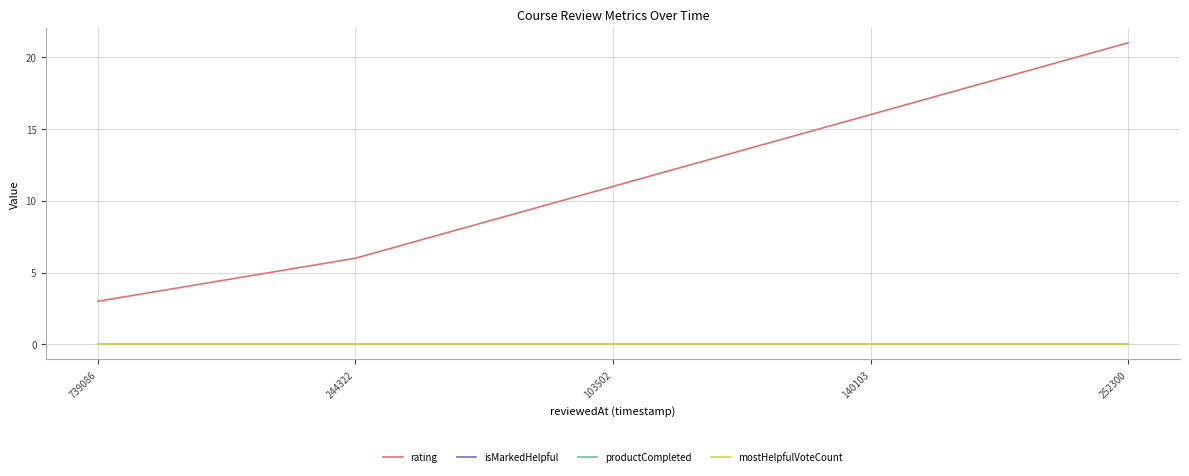

Reading right to left, transcribe all the data shown in this chart.

rating: 21	16	11	6	3
isMarkedHelpful: 0	0	0	0	0
productCompleted: 0	0	0	0	0
mostHelpfulVoteCount: 0	0	0	0	0